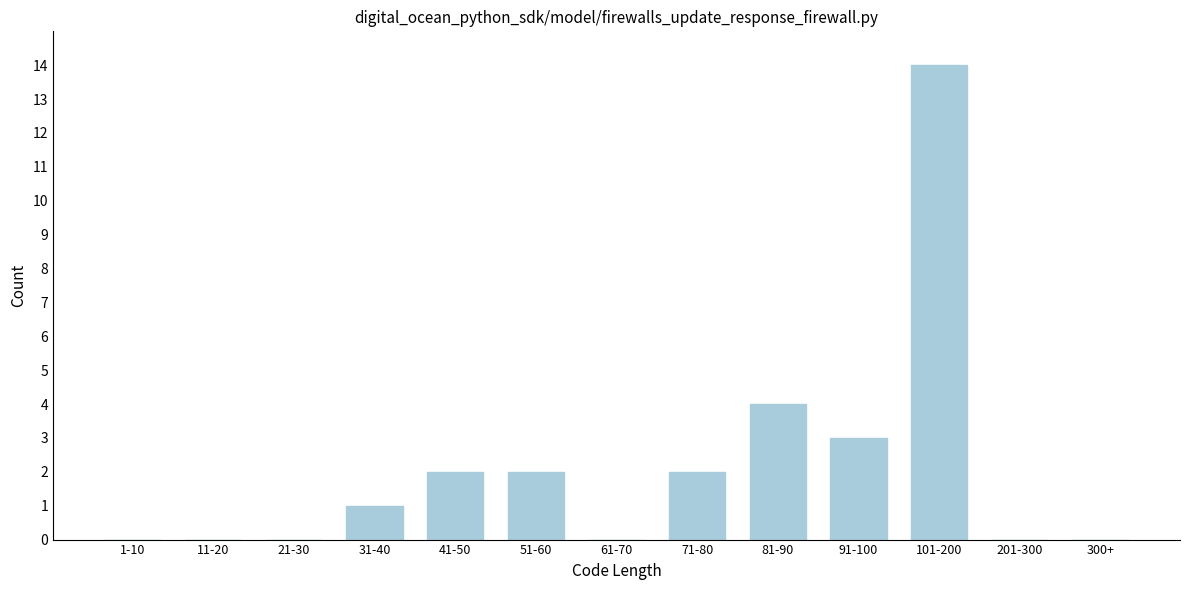

Reading right to left, transcribe all the data shown in this chart.

300+=0	201-300=0	101-200=14	91-100=3	81-90=4	71-80=2	61-70=0	51-60=2	41-50=2	31-40=1	21-30=0	11-20=0	1-10=0